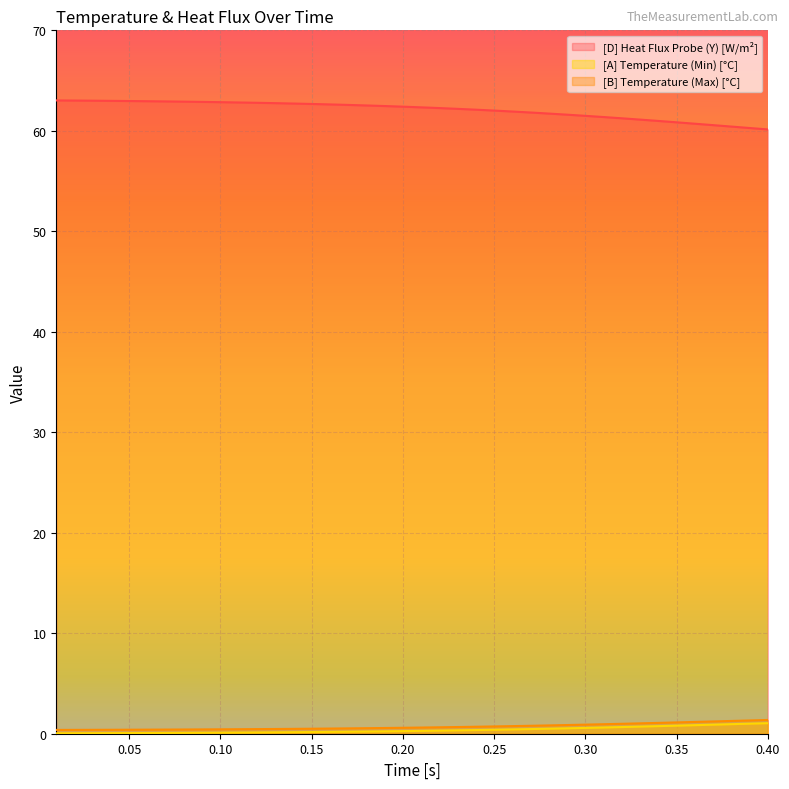

Rank the categories by [B] Temperature (Max) [°C] value from lowest to highest.

0.01, 0.02, 0.03, 0.04, 0.05, 0.06, 0.07, 0.08, 0.09, 0.1, 0.11, 0.12, 0.13, 0.14, 0.15, 0.16, 0.17, 0.18, 0.19, 0.2, 0.21, 0.22, 0.23, 0.24, 0.25, 0.26, 0.27, 0.28, 0.29, 0.3, 0.31, 0.32, 0.33, 0.34, 0.35, 0.36, 0.37, 0.38, 0.39, 0.4